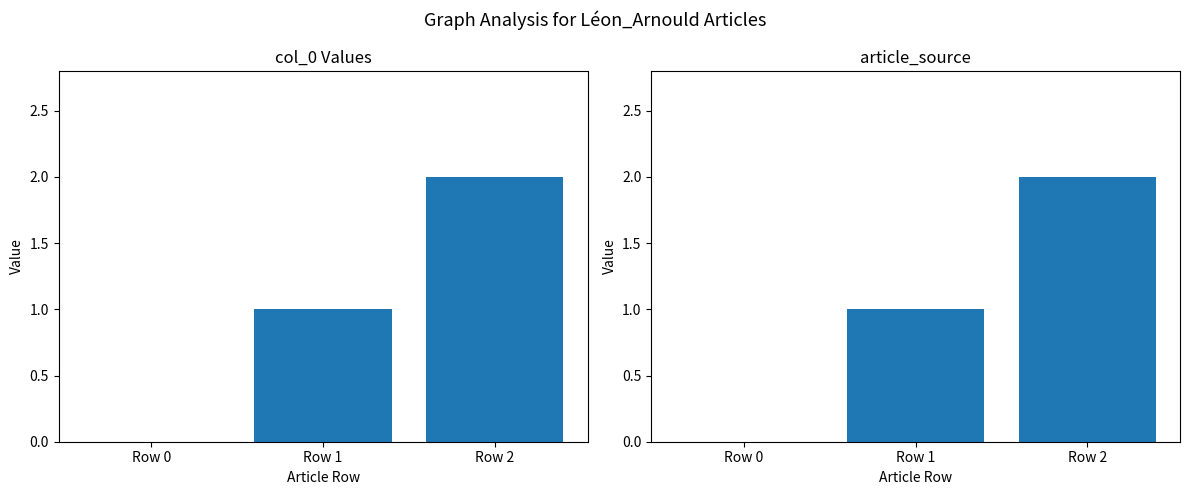

At which label does row index first exceed 1?

Row 2